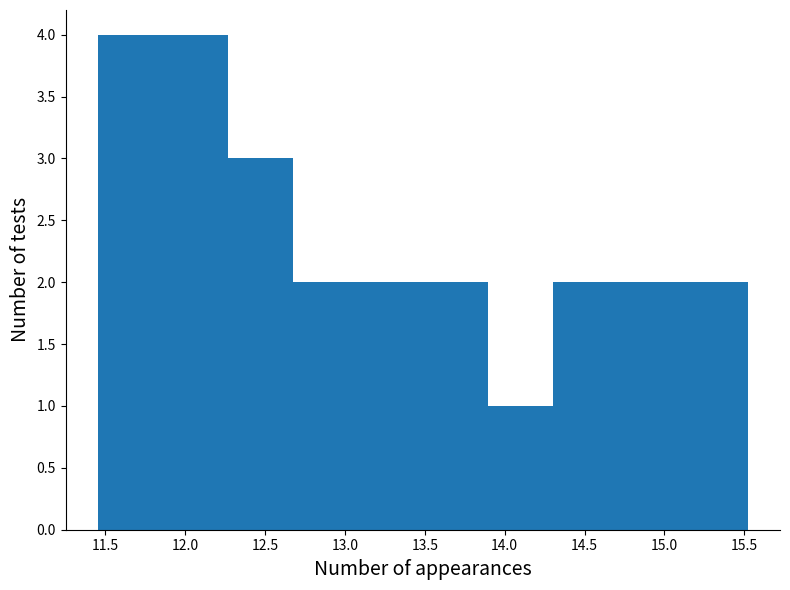

What is the height of the bar covering 15.10 to 15.50 on the x-axis? Neither the bar edges nor the heights are printed on the chart, so give them approximately, as read against the axes.

2